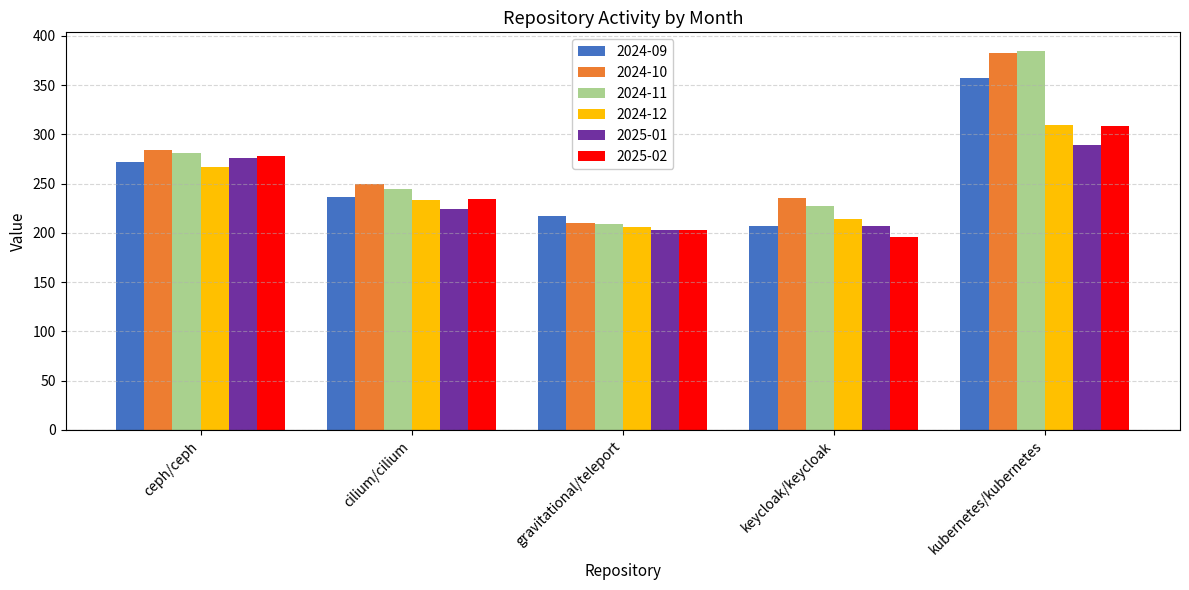

List the labels in order of 2024-10 value, largest first.

kubernetes/kubernetes, ceph/ceph, cilium/cilium, keycloak/keycloak, gravitational/teleport